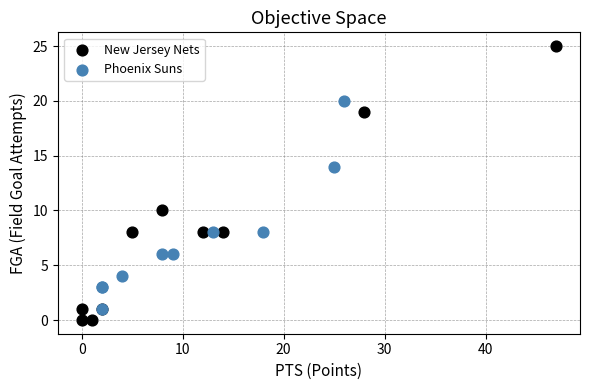

Which series reaches the maximum Y coordinate?

New Jersey Nets